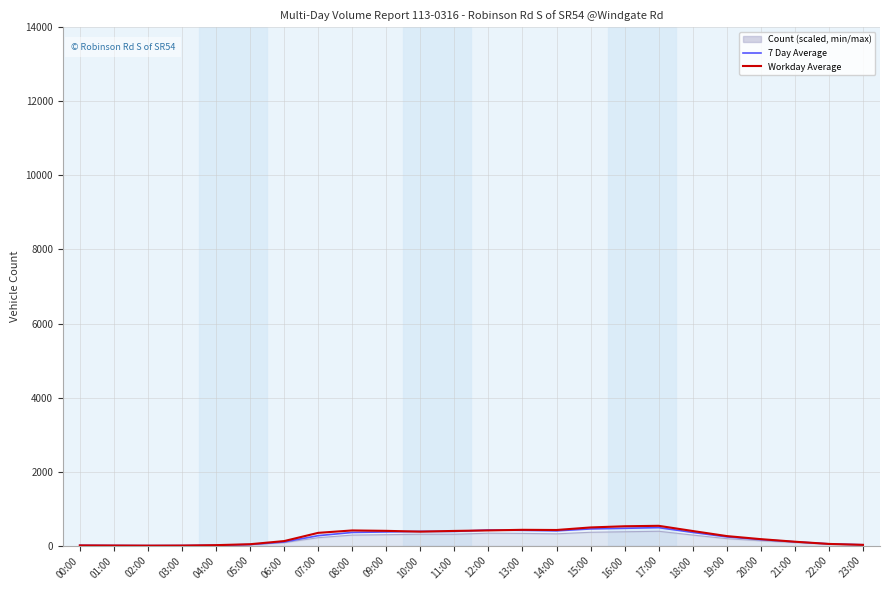

What is the maximum value shown in the chart?

537.0